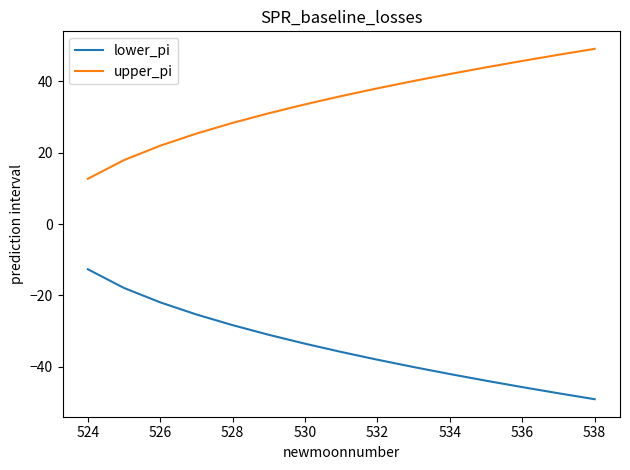

What is the difference between the maximum and minimum values in the lower_pi series?

36.4